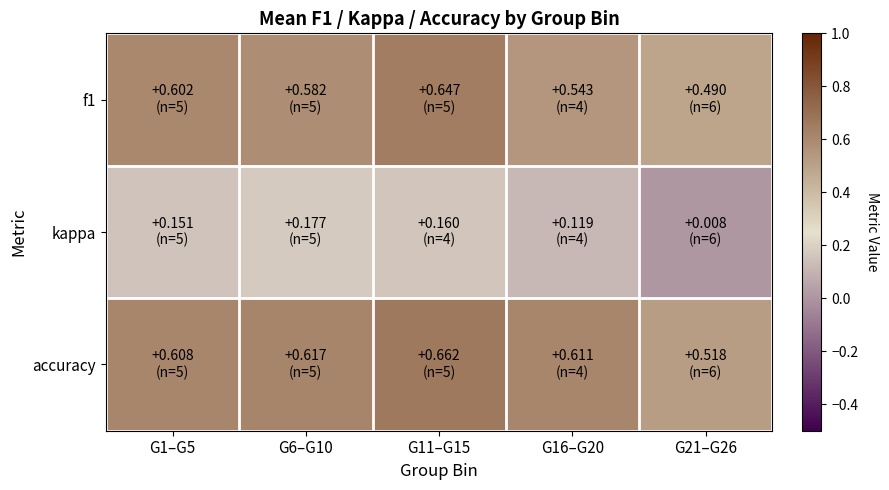

What is the total value across all series at G11–G15?

1.5